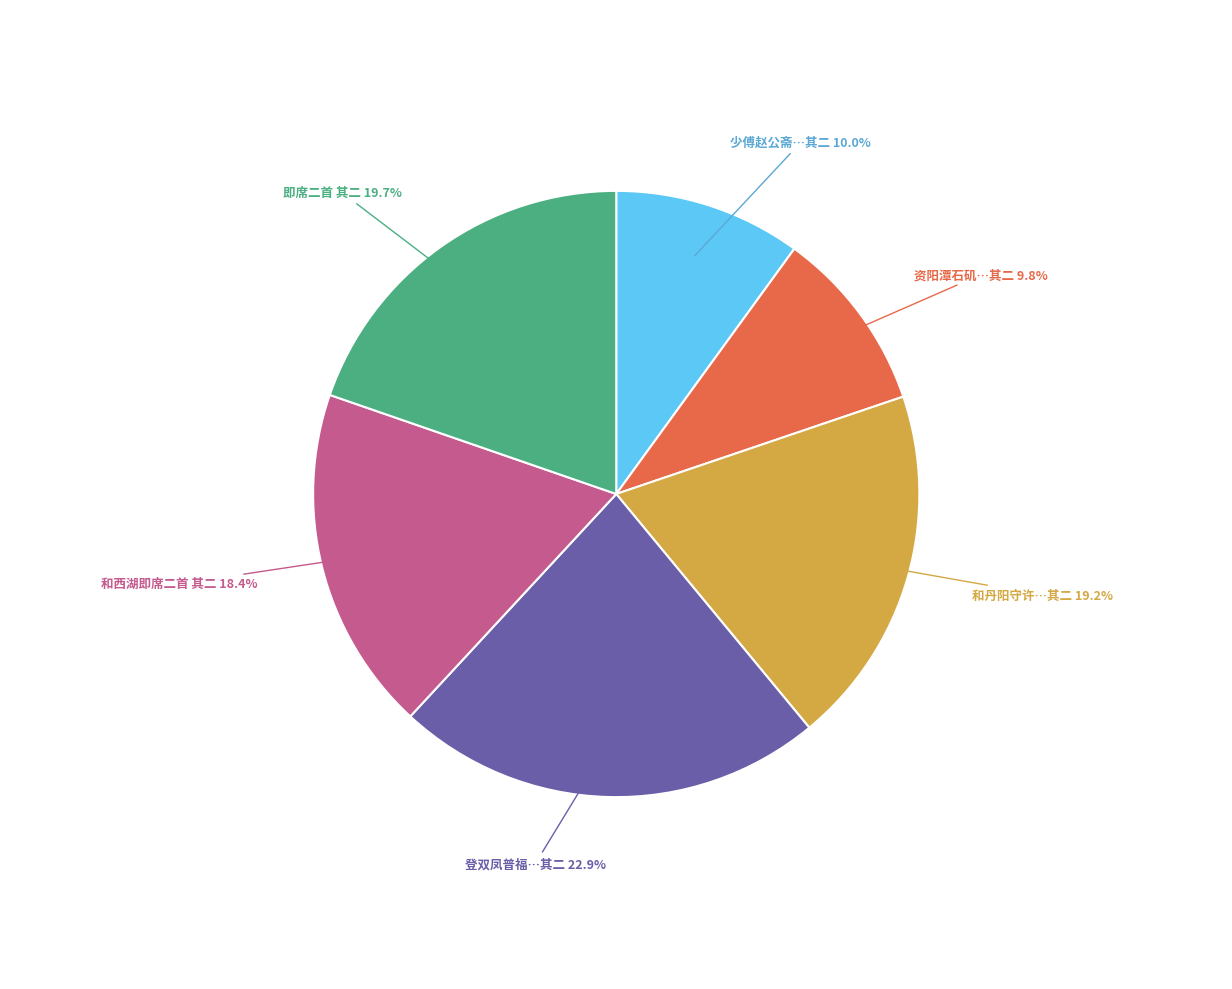

Does any single category account for the majority?

No